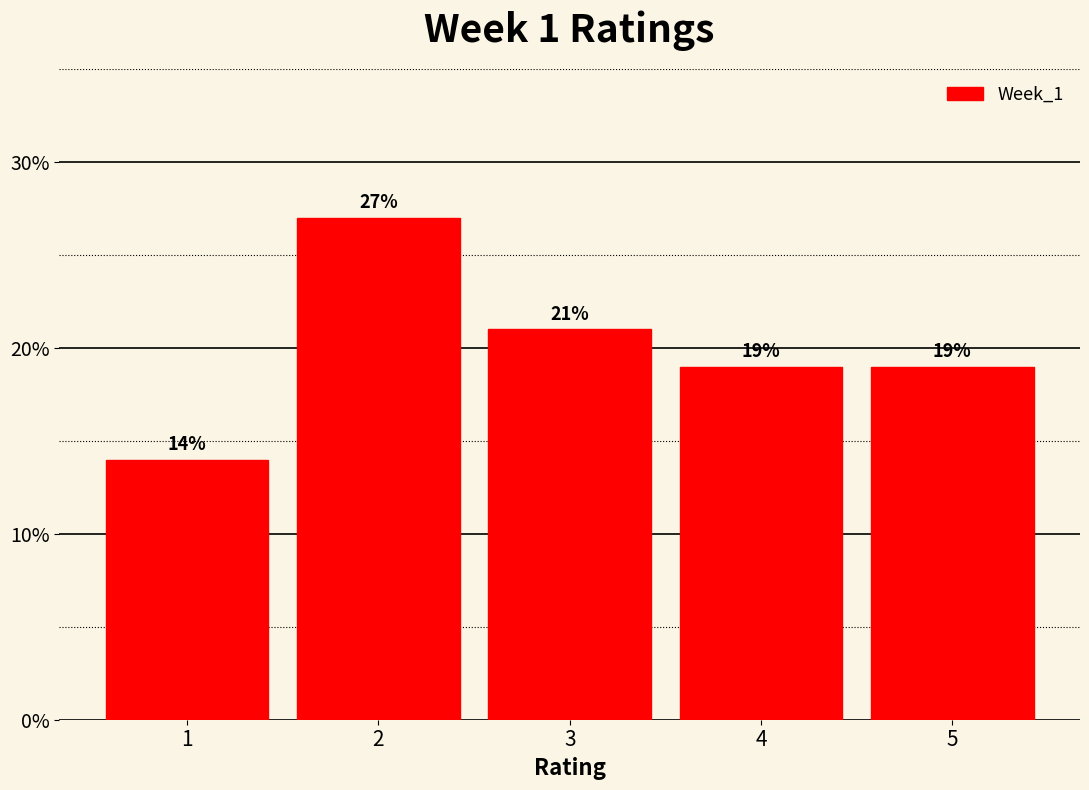

What is the height of the bar covering 3.5 to 4.5 on the x-axis?

19